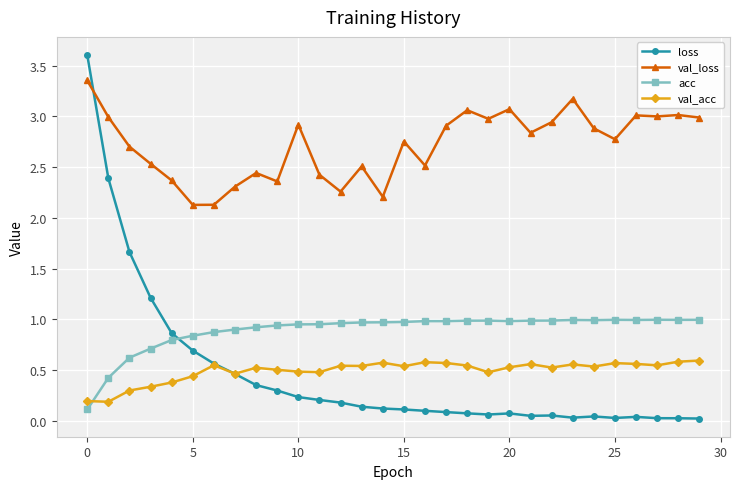

List the series in order of their peak value, lowest first.

val_acc, acc, val_loss, loss